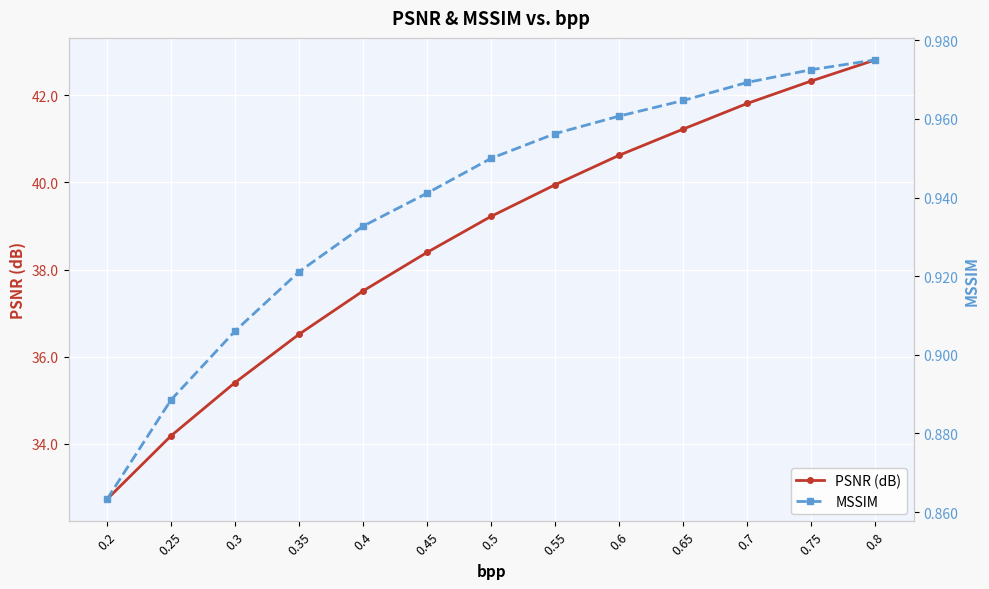

Reading right to left, extract all data points from this chart.

PSNR (dB): 42.8	42.3	41.8	41.2	40.6	39.9	39.2	38.4	37.5	36.5	35.4	34.2	32.7
MSSIM: 1.0	1.0	1.0	1.0	1.0	1.0	0.9	0.9	0.9	0.9	0.9	0.9	0.9